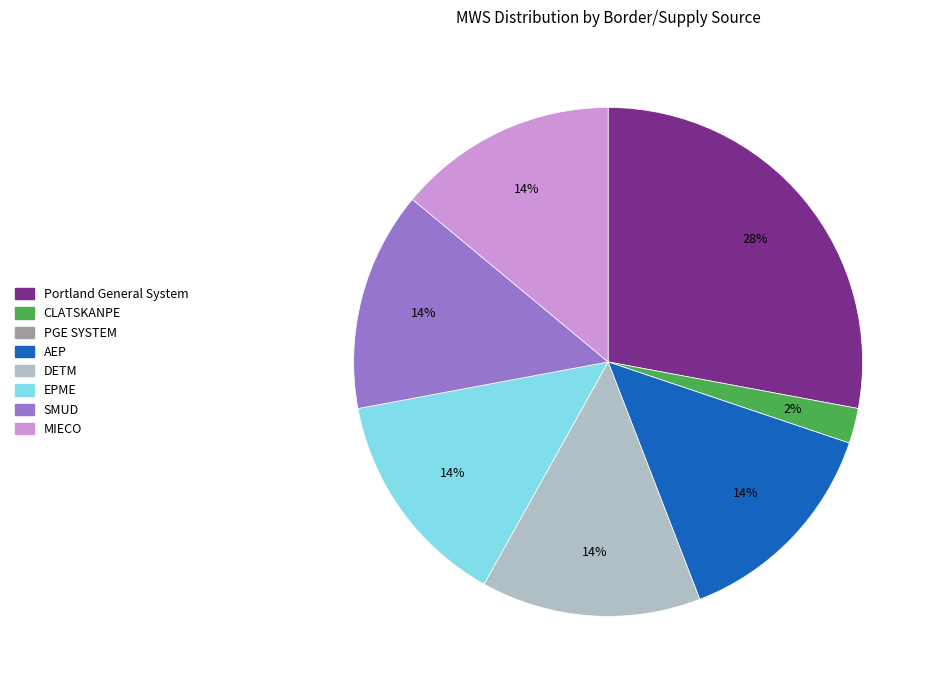

Combined, do EPME and Portland General System account for over 50%?

No